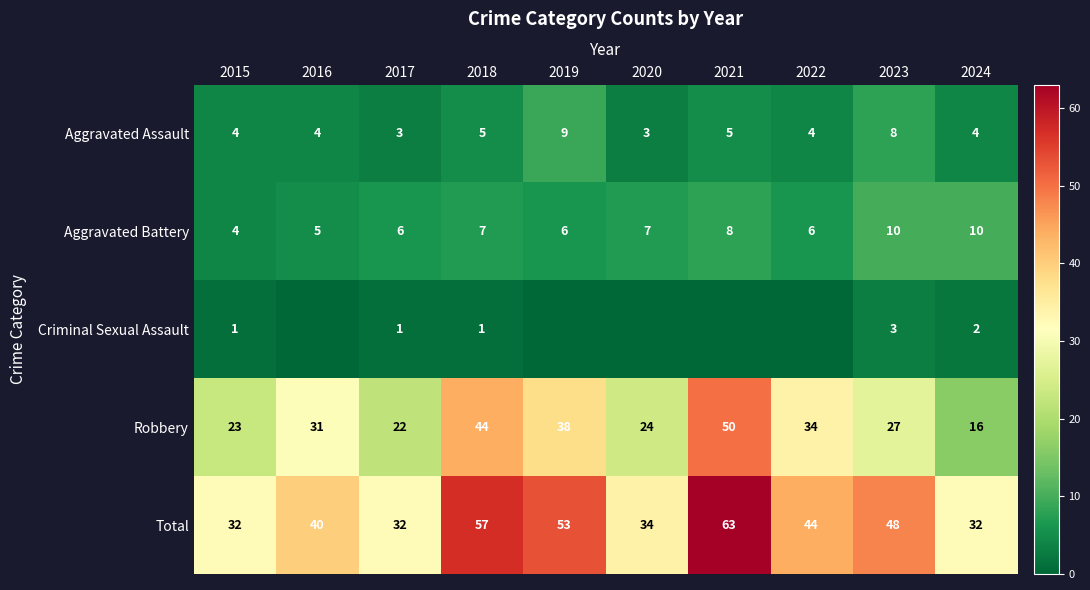

How many data points in Total are less than 44?

5